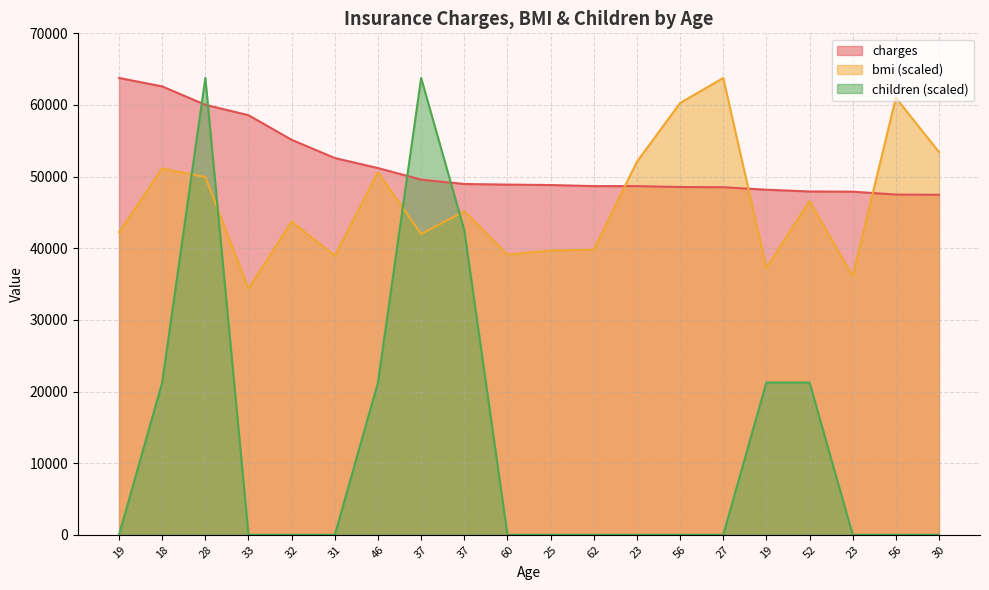

What are all the series names shown in the legend?

charges, bmi, children